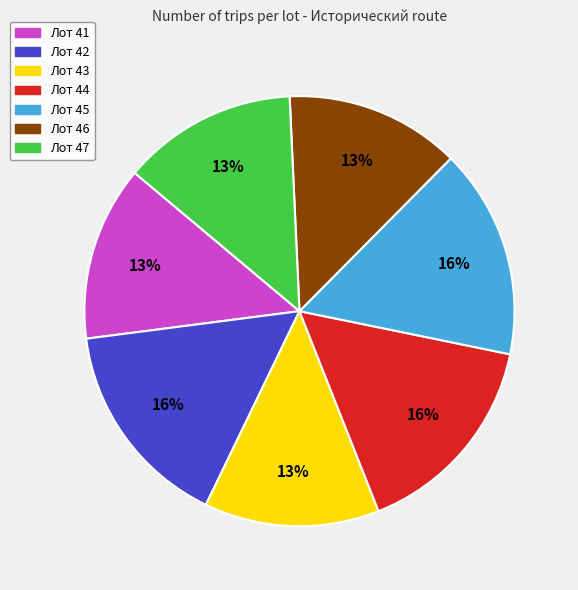

How many segments does this pie chart have?

7